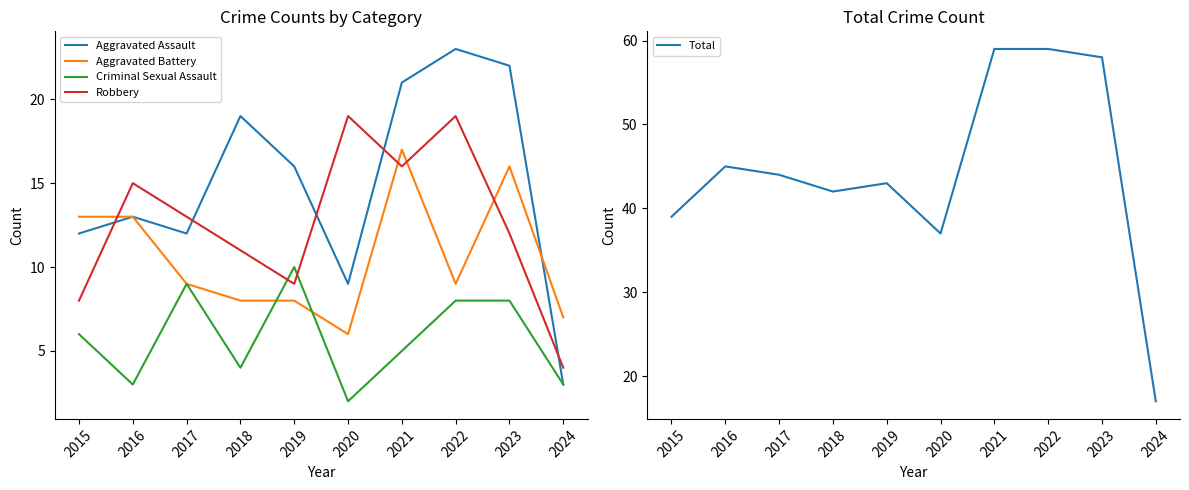

Rank the series by their maximum value, from lowest to highest.

Criminal Sexual Assault, Aggravated Battery, Robbery, Aggravated Assault, Total